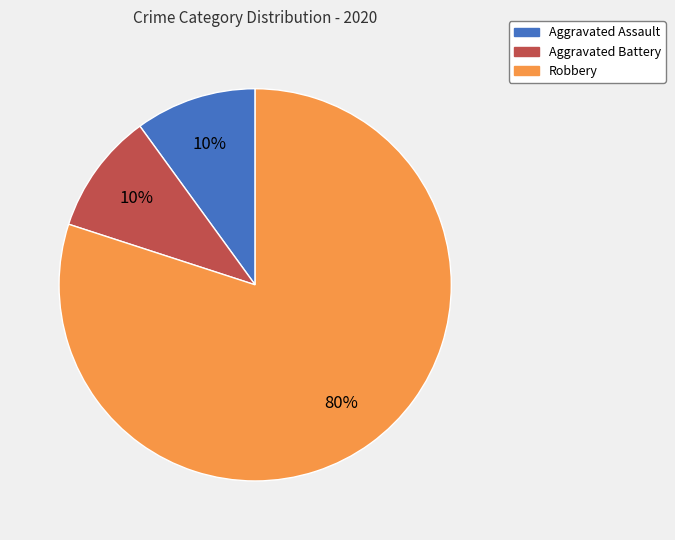

Which slice is the largest?

Robbery